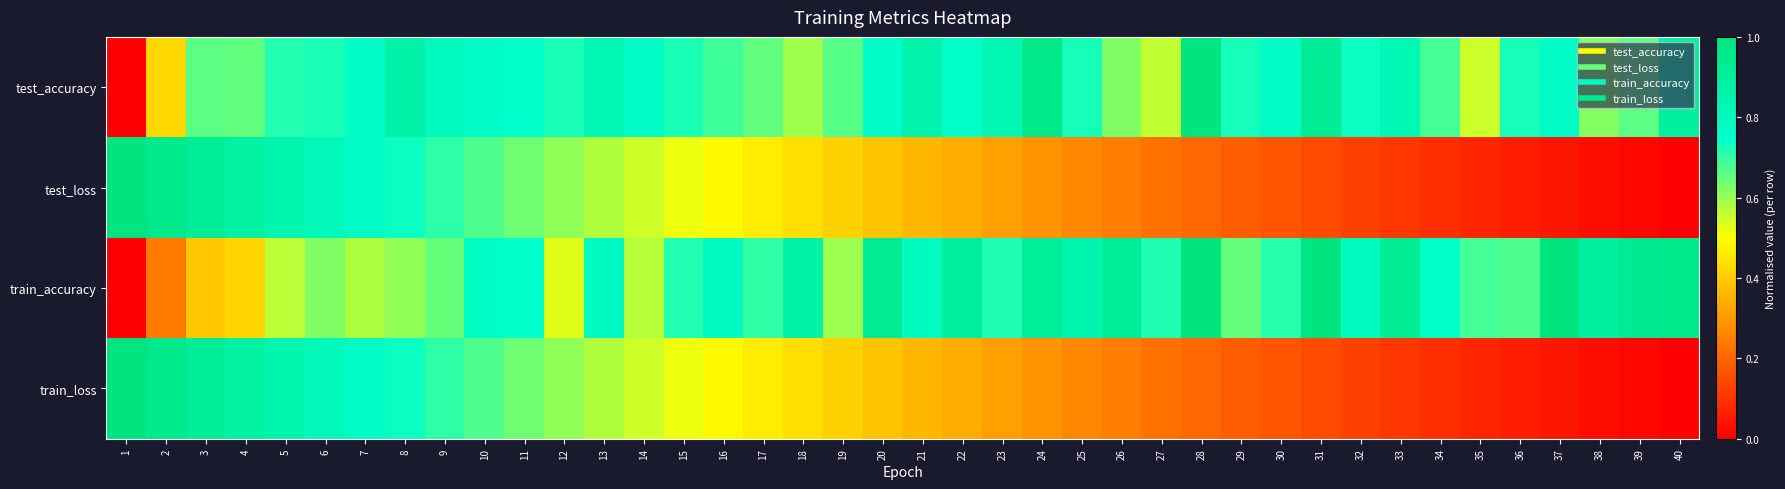

Reading right to left, what are all the values shown in this chart?

test_accuracy: 40=0.9	39=0.7	38=0.6	37=0.8	36=0.7	35=0.6	34=0.7	33=0.8	32=0.7	31=0.9	30=0.8	29=0.7	28=1.0	27=0.6	26=0.6	25=0.7	24=1.0	23=0.8	22=0.8	21=0.9	20=0.8	19=0.7	18=0.6	17=0.7	16=0.7	15=0.7	14=0.8	13=0.8	12=0.7	11=0.8	10=0.8	9=0.8	8=0.9	7=0.8	6=0.7	5=0.7	4=0.7	3=0.7	2=0.4	1=0.0
test_loss: 40=0.0	39=0.0	38=0.0	37=0.0	36=0.1	35=0.1	34=0.1	33=0.1	32=0.1	31=0.1	30=0.2	29=0.2	28=0.2	27=0.2	26=0.2	25=0.3	24=0.3	23=0.3	22=0.3	21=0.4	20=0.4	19=0.4	18=0.4	17=0.5	16=0.5	15=0.5	14=0.5	13=0.6	12=0.6	11=0.6	10=0.7	9=0.7	8=0.7	7=0.8	6=0.8	5=0.8	4=0.9	3=0.9	2=1.0	1=1.0
train_accuracy: 40=0.9	39=0.9	38=0.9	37=1.0	36=0.7	35=0.7	34=0.8	33=0.9	32=0.8	31=1.0	30=0.7	29=0.7	28=1.0	27=0.7	26=0.9	25=0.8	24=0.9	23=0.7	22=0.9	21=0.8	20=0.9	19=0.6	18=0.9	17=0.7	16=0.8	15=0.7	14=0.6	13=0.8	12=0.5	11=0.8	10=0.8	9=0.6	8=0.6	7=0.6	6=0.6	5=0.6	4=0.4	3=0.4	2=0.2	1=0.0
train_loss: 40=0.0	39=0.0	38=0.0	37=0.0	36=0.1	35=0.1	34=0.1	33=0.1	32=0.1	31=0.1	30=0.2	29=0.2	28=0.2	27=0.2	26=0.2	25=0.3	24=0.3	23=0.3	22=0.3	21=0.4	20=0.4	19=0.4	18=0.4	17=0.5	16=0.5	15=0.5	14=0.5	13=0.6	12=0.6	11=0.6	10=0.7	9=0.7	8=0.7	7=0.8	6=0.8	5=0.8	4=0.9	3=0.9	2=1.0	1=1.0